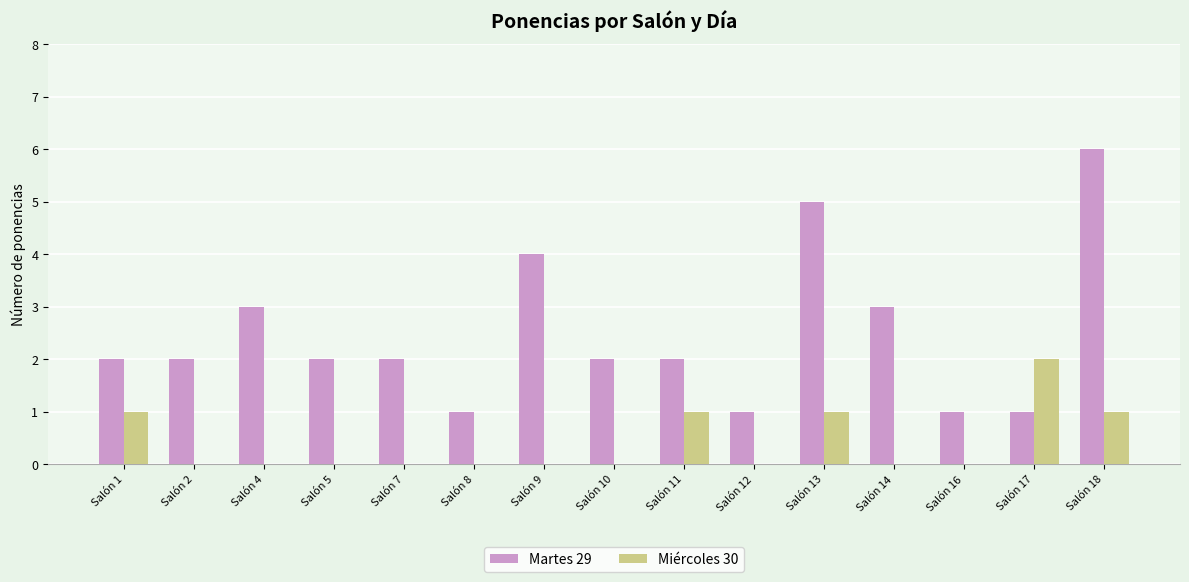

The Miércoles 30 series shows 1 at Salón 14. True or false?

False